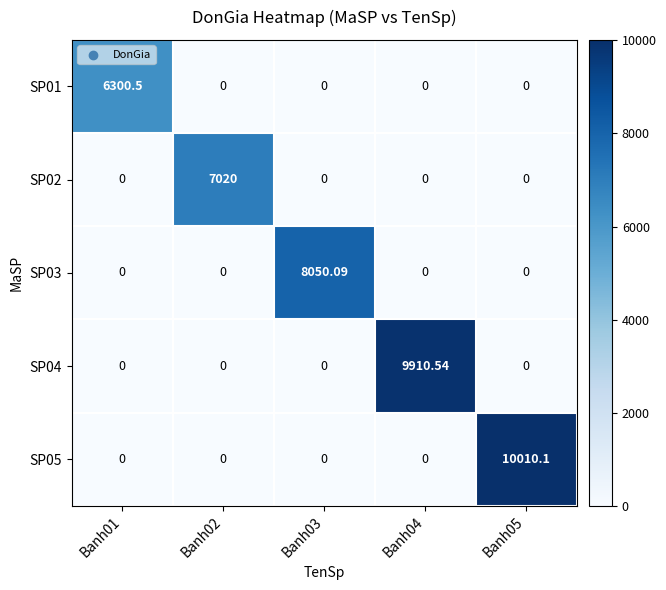

Is the value of SP05 at Banh02 greater than the value of SP02 at Banh02?

No